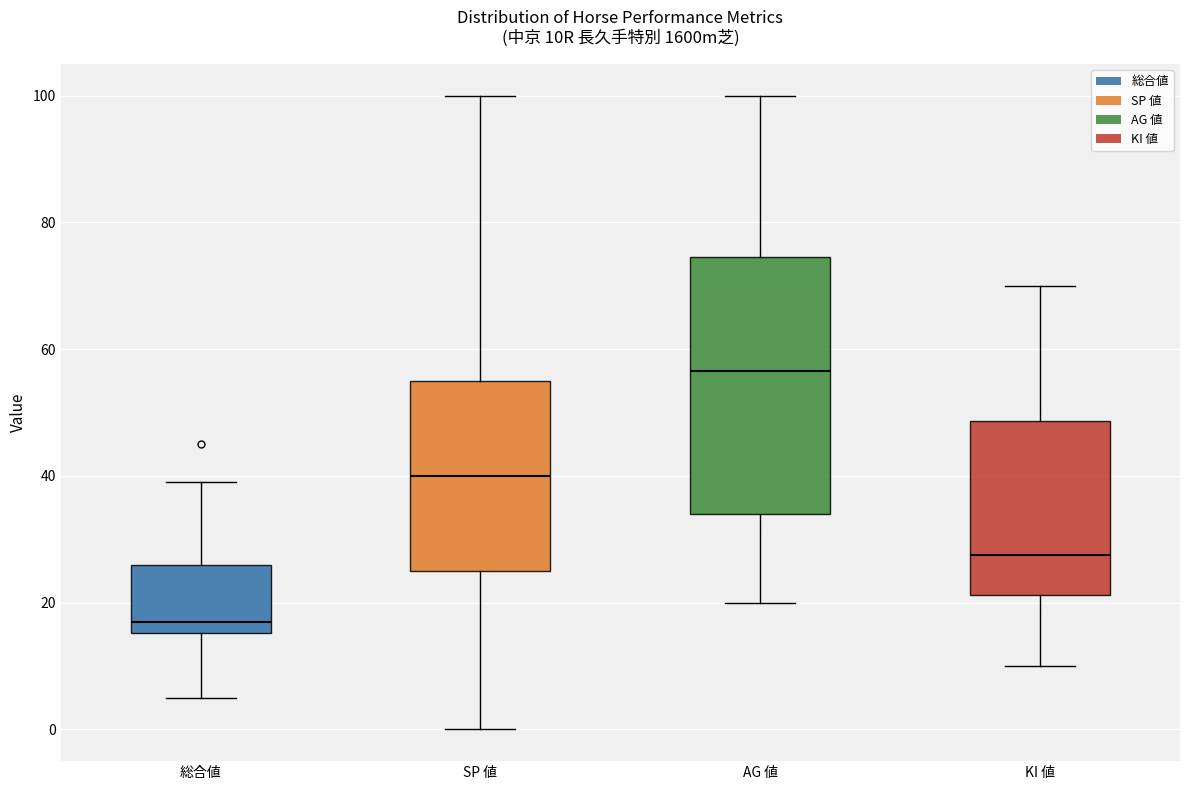

Which box's median line is the highest?

AG 値